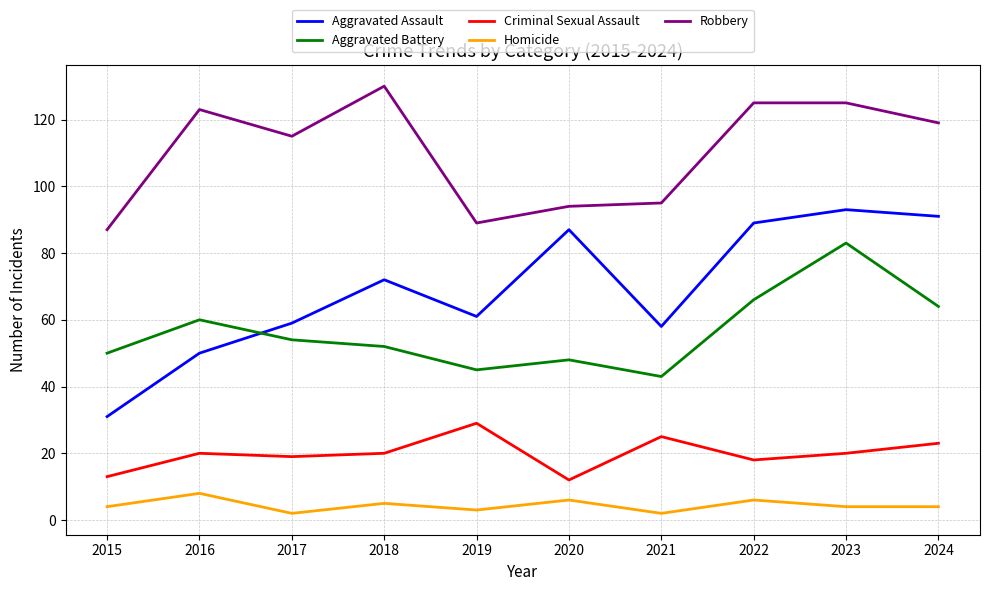

Rank the series by their maximum value, from highest to lowest.

Robbery, Aggravated Assault, Aggravated Battery, Criminal Sexual Assault, Homicide